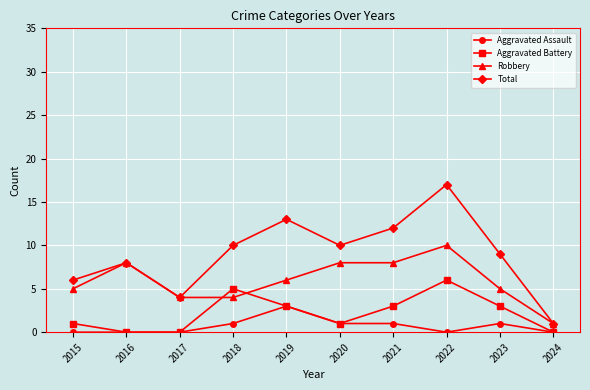

What are all the series names shown in the legend?

Aggravated Assault, Aggravated Battery, Robbery, Total